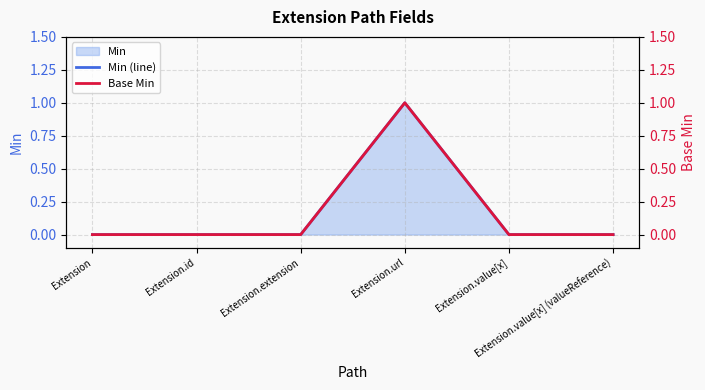

At which category does the chart reach its peak across all series?

Extension.url